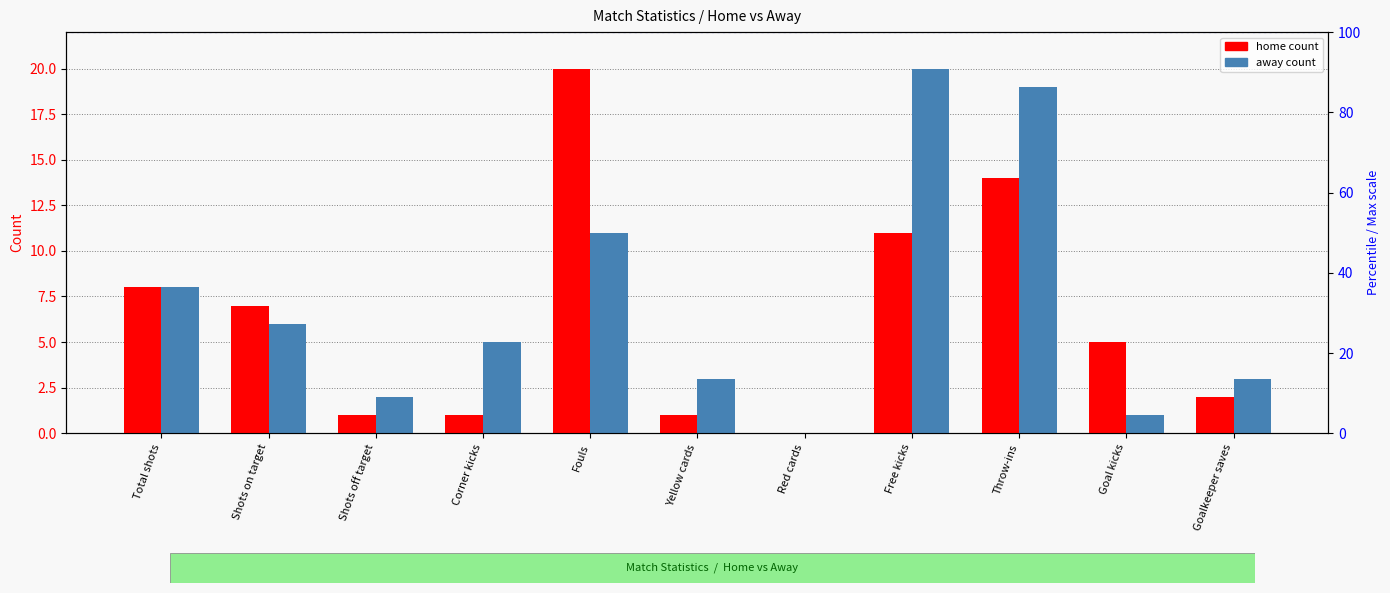

How many data points in home are less than 5?

5